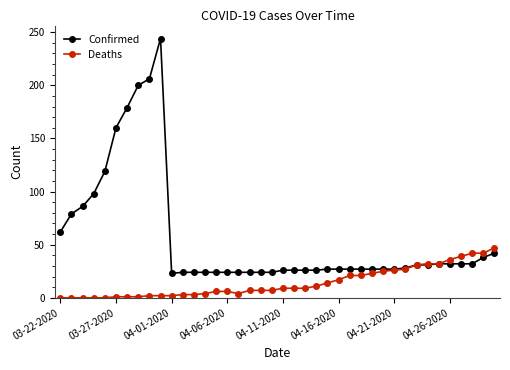

What are all the series names shown in the legend?

Confirmed, Deaths